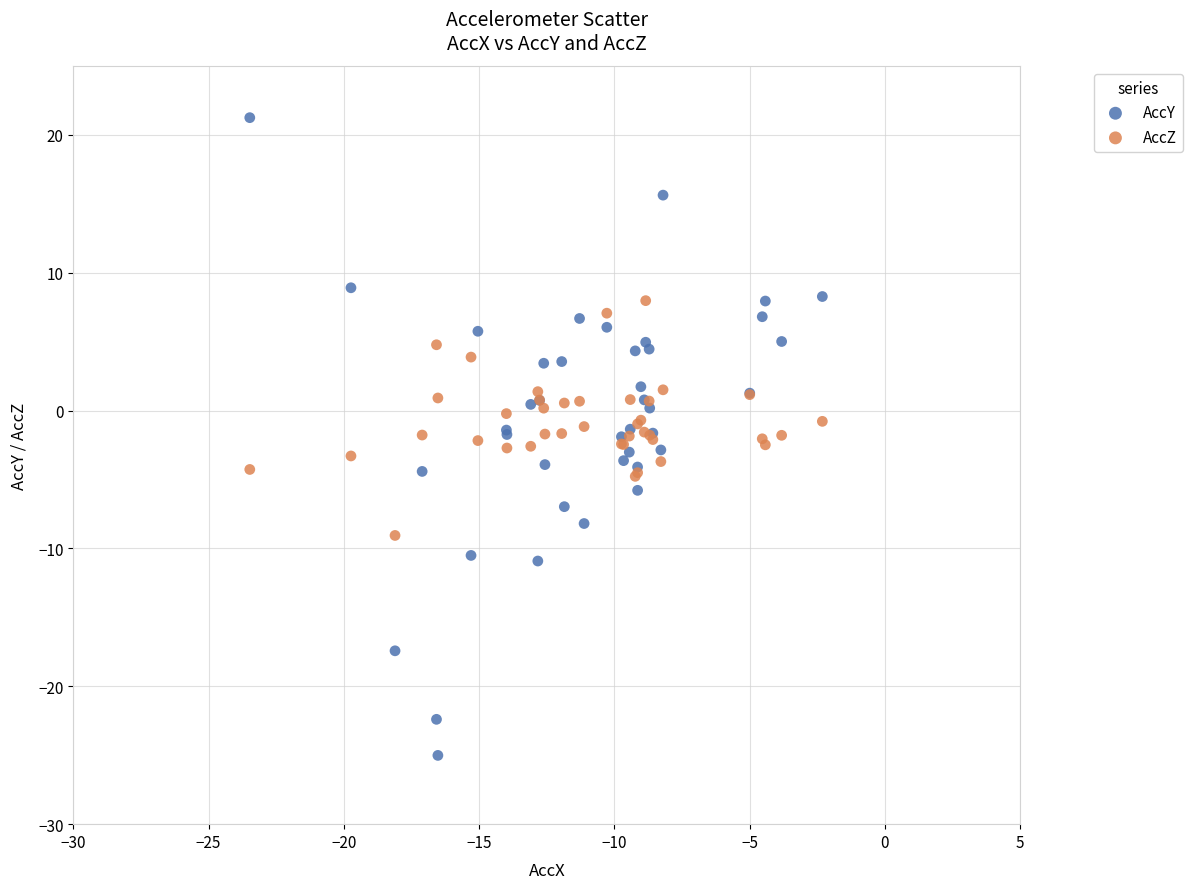

Which series reaches the maximum Y coordinate?

AccY